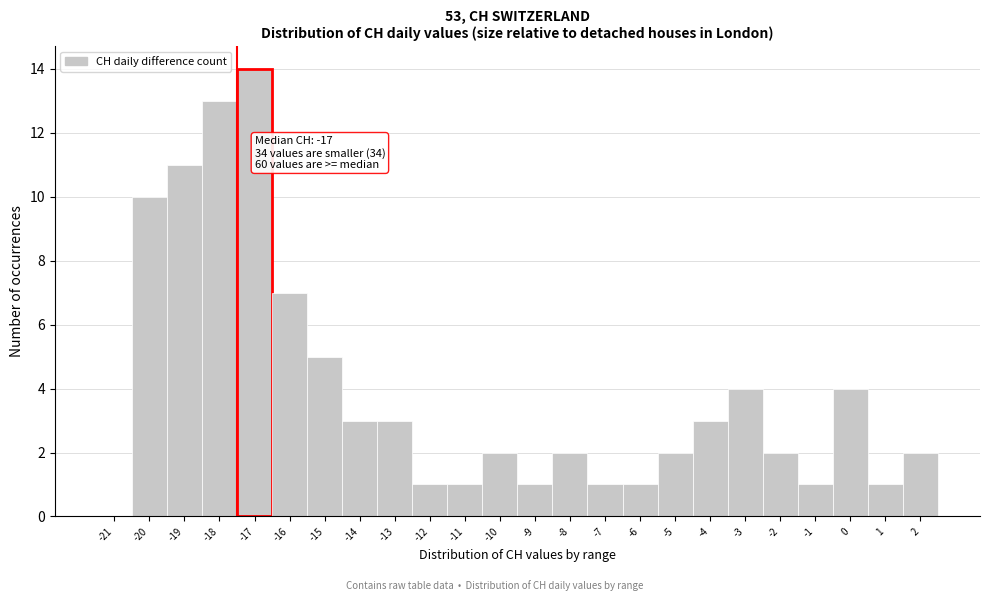

Reading left to right, transcribe all the data shown in this chart.

-21=0	-20=10	-19=11	-18=13	-17=14	-16=7	-15=5	-14=3	-13=3	-12=1	-11=1	-10=2	-9=1	-8=2	-7=1	-6=1	-5=2	-4=3	-3=4	-2=2	-1=1	0=4	1=1	2=2